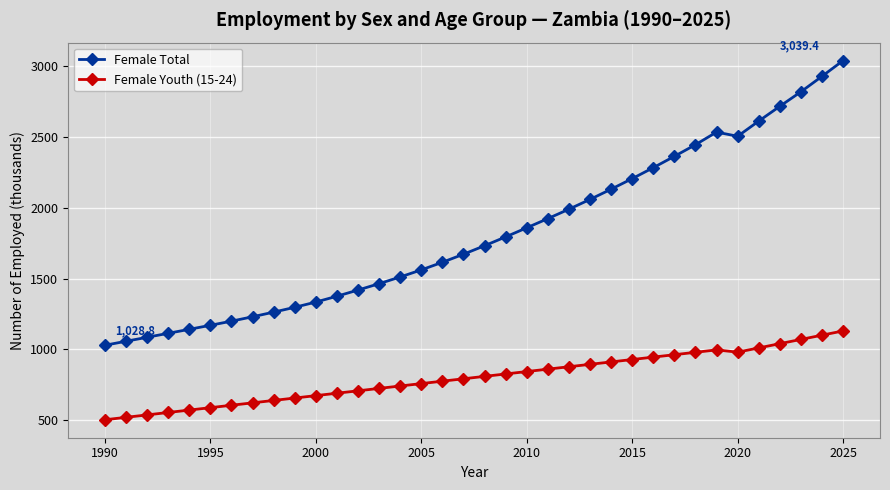

What is the average value of the Female Total series?

1818.7